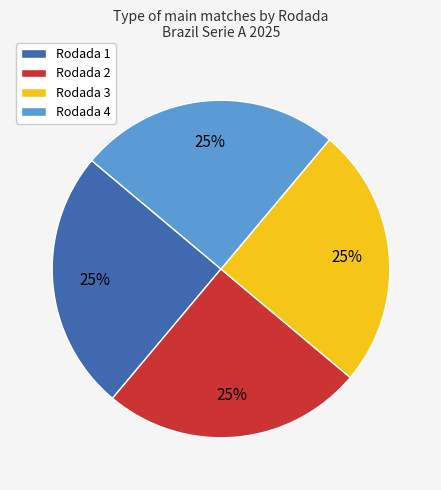

The Rodada 1 slice represents 25% of the pie. True or false?

True